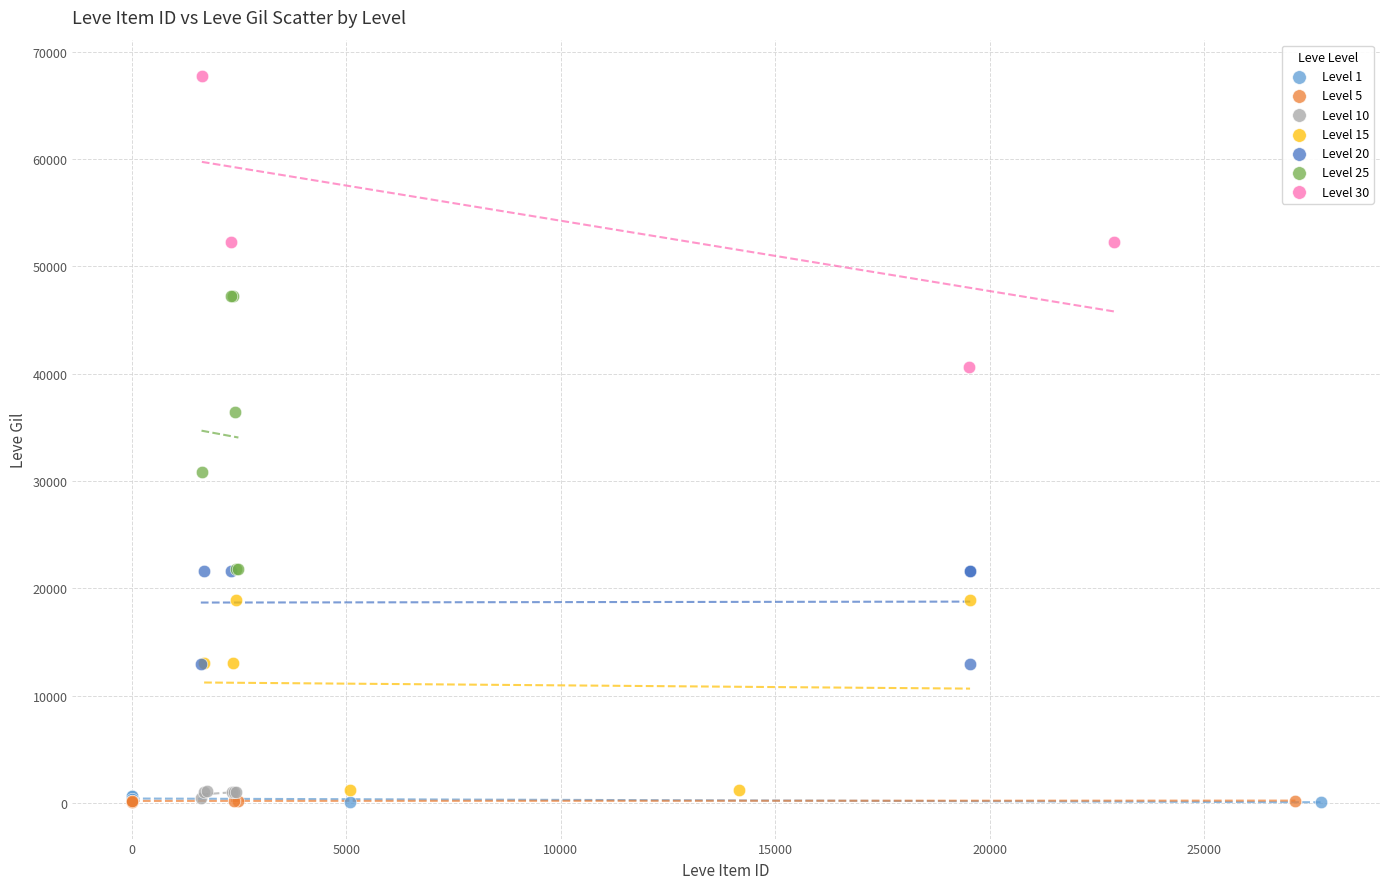

Which series contains the highest Y value?

Level 30